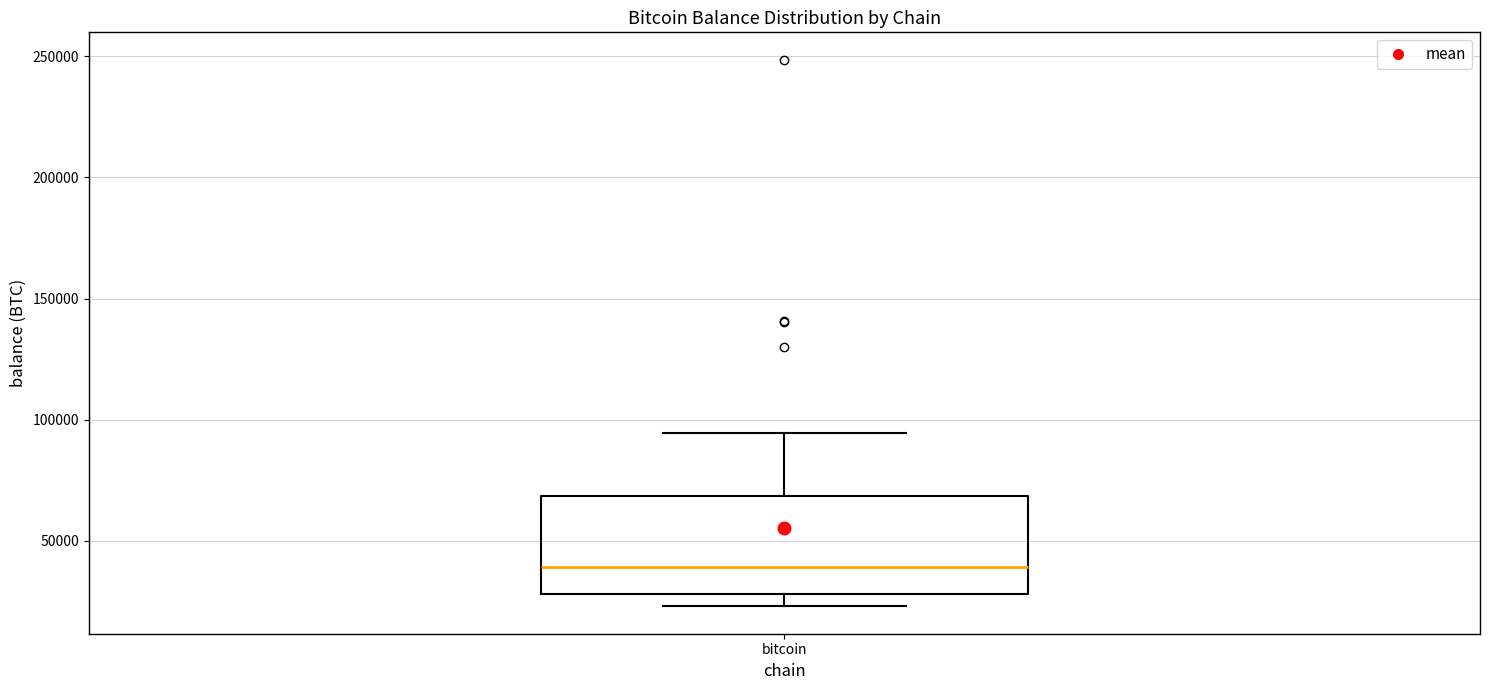

Read this box plot against the y-axis: the position of the median line, the range covered by the box, and the ends of both whiskers. The values are not printed on the chart, so give them approximately, as read against the axis.

median 40000, box 30000 to 70000, whiskers 25000 to 95000